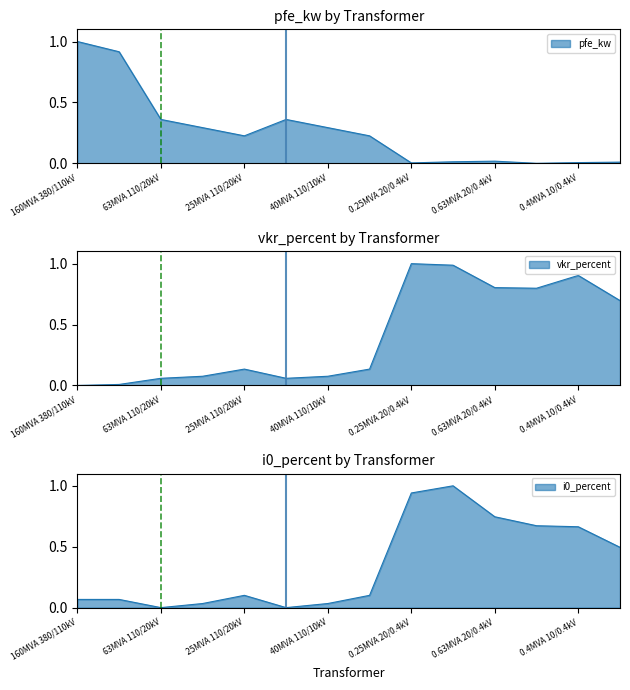

What is the value of the vkr_percent point at the 9th from the left?

1.0